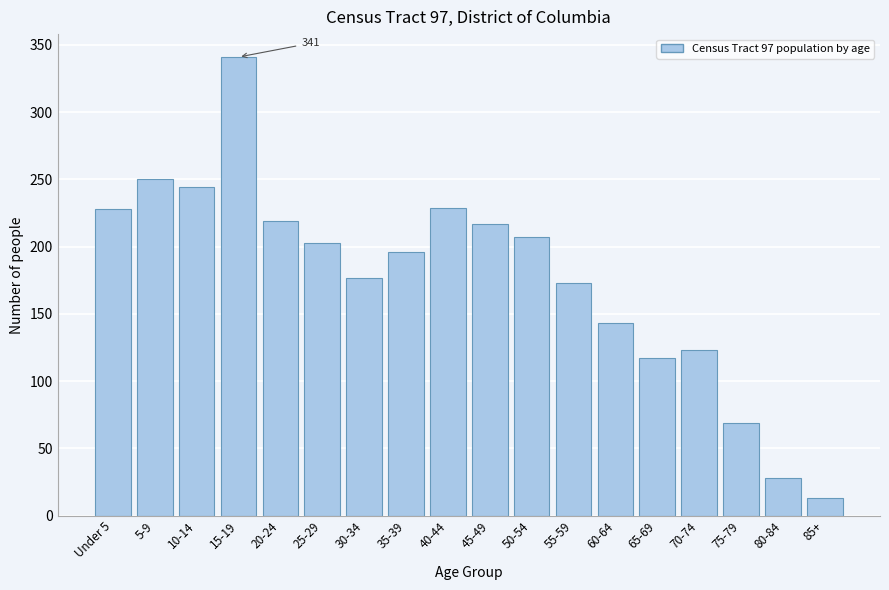

What is the label of the 7th bar from the right?

55-59